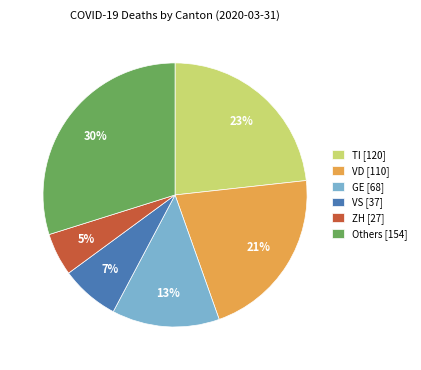

To the nearest percent, what is the average slice percentage?

17%